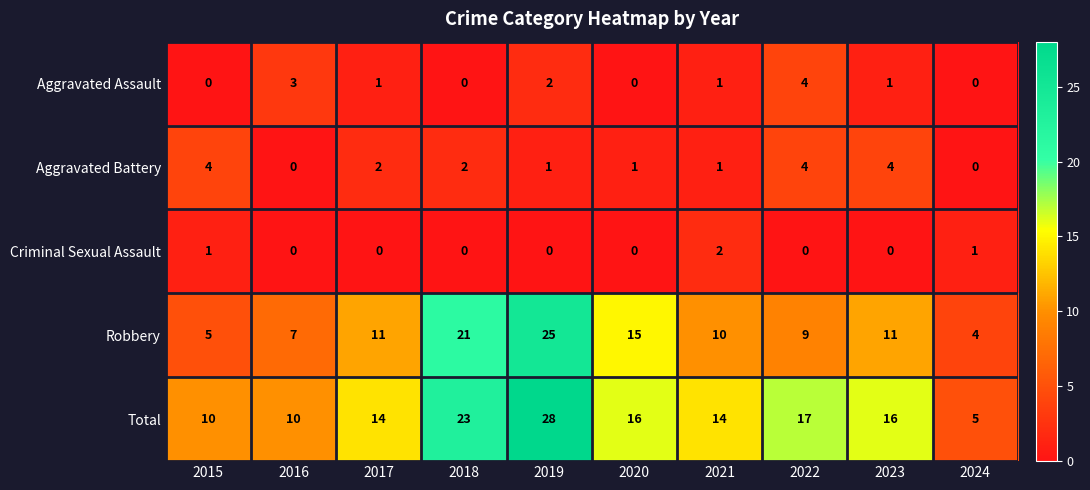

What is the difference between the maximum and minimum values in the Aggravated Battery series?

4